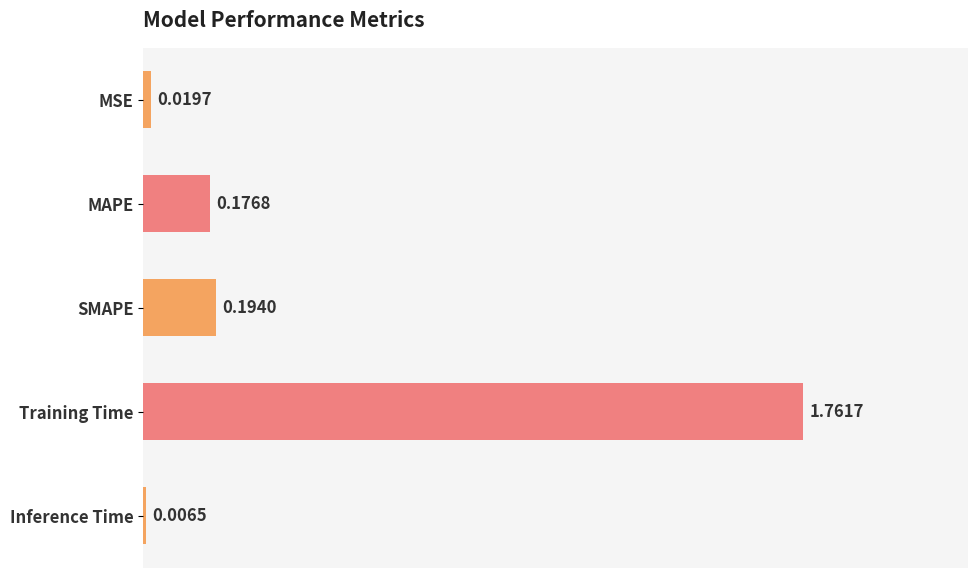

Which label corresponds to the largest value in the chart?

Training Time